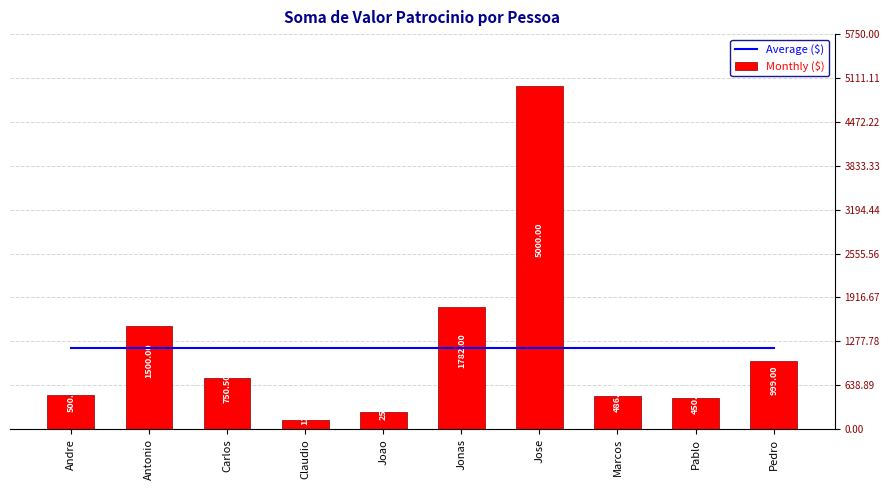

Reading left to right, extract all data points from this chart.

Average ($): 1185.4	1185.4	1185.4	1185.4	1185.4	1185.4	1185.4	1185.4	1185.4	1185.4
Monthly ($): 500.0	1500.0	750.5	130.0	256.3	1782.0	5000.0	486.0	450.0	999.0